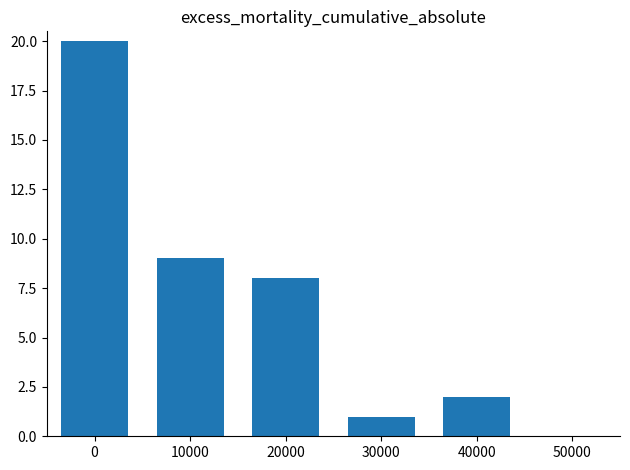

What is the maximum value shown in the chart?

20